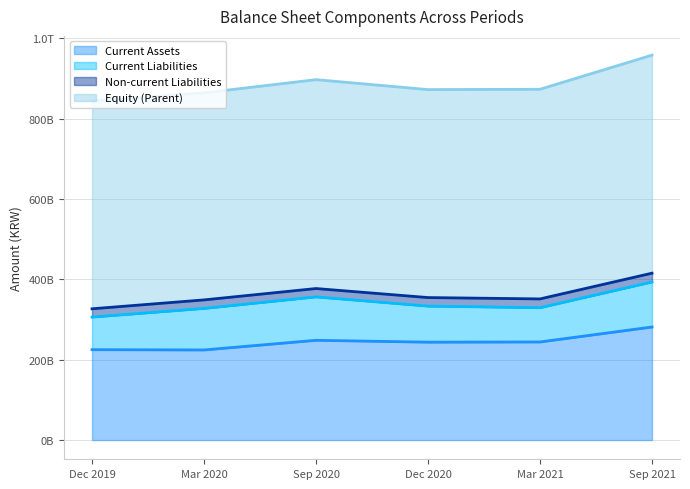

Between Non-current Liabilities and Current Liabilities, which is larger?

Current Liabilities